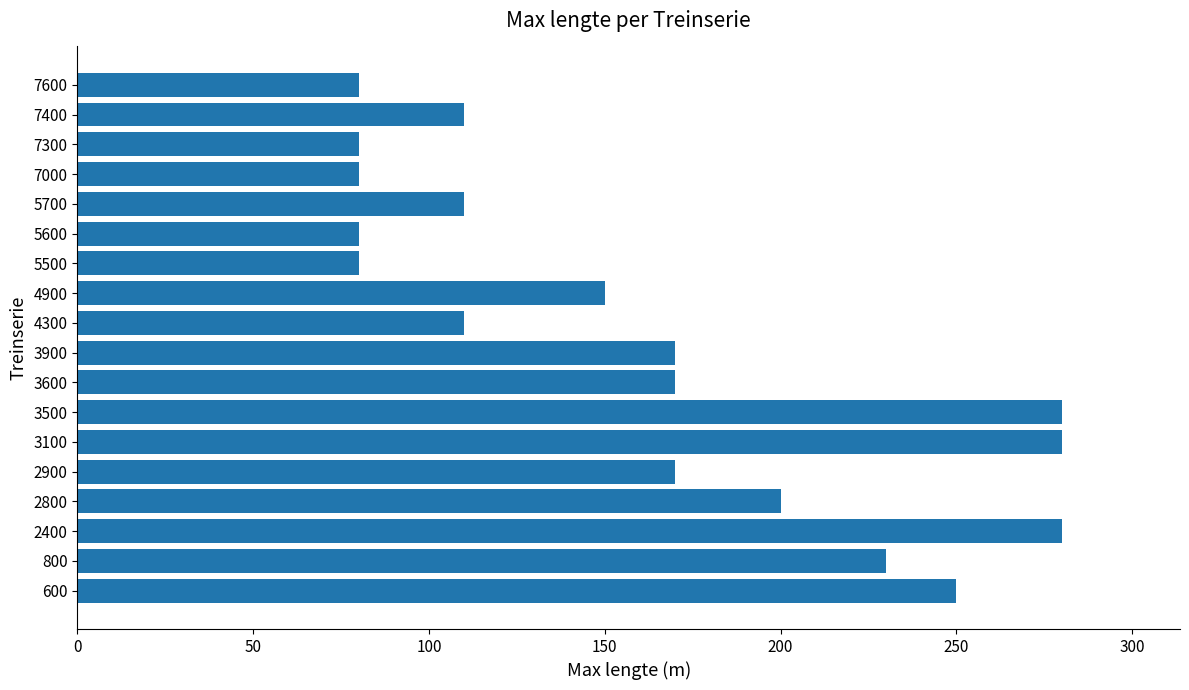

What is the greatest value displayed?

280